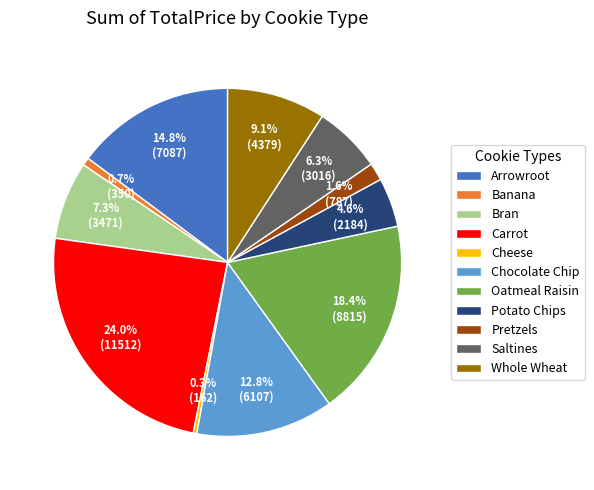

To the nearest percent, what is the difference between the Saltines and Carrot slice percentages?

18%